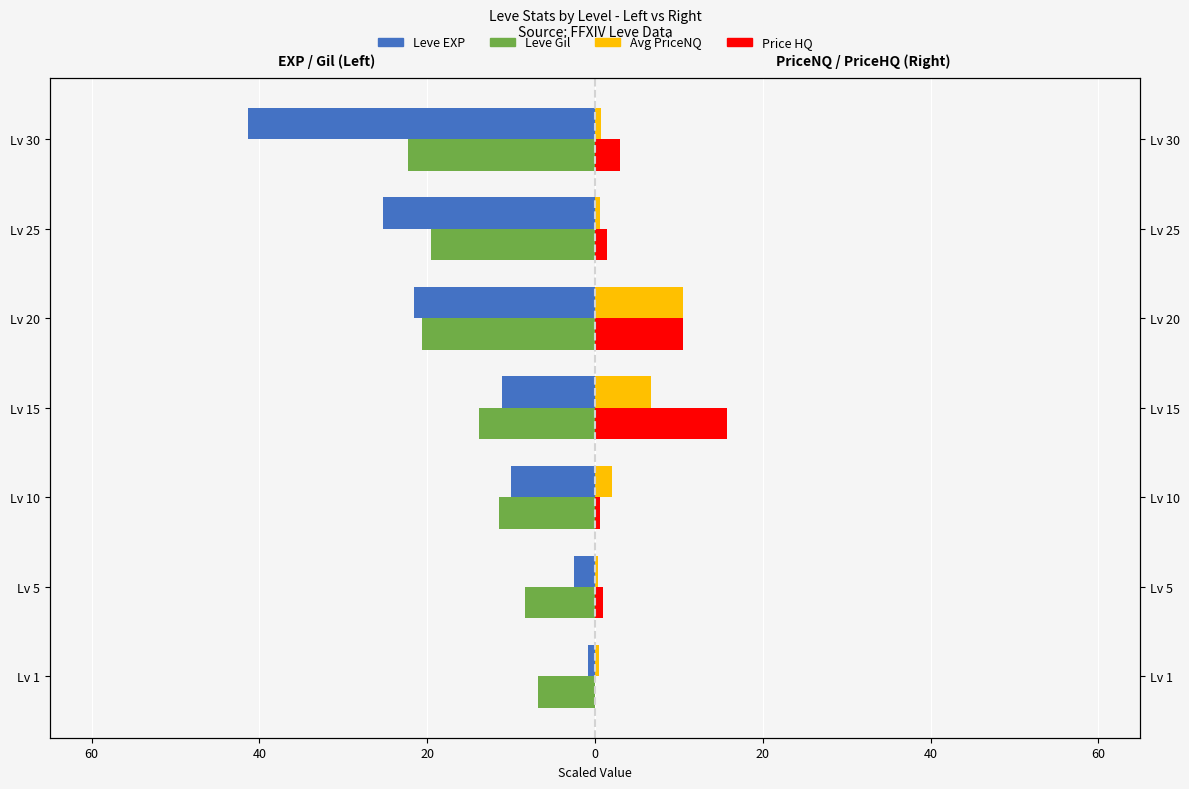

What is the maximum value for Leve Gil?

-6.8